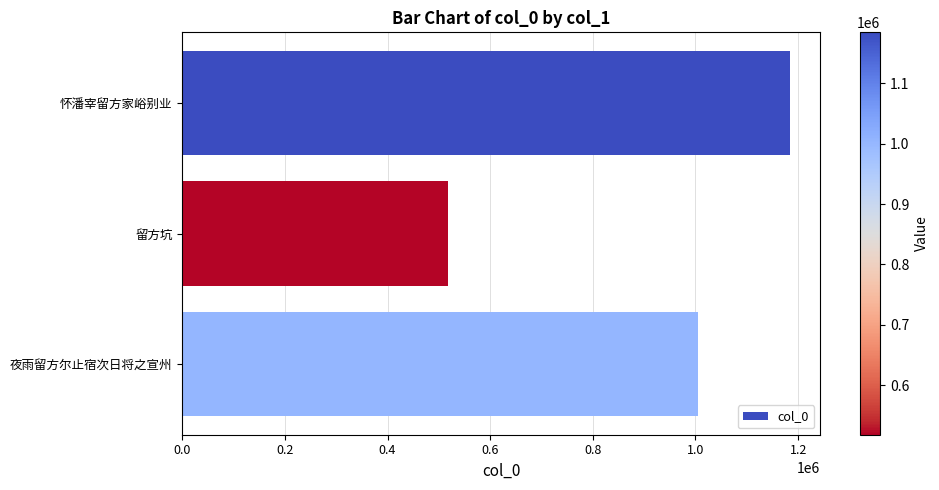

Reading bottom to top, what are all the values shown in this chart?

夜雨留方尔止宿次日将之宣州=1003983	留方坑=518073	怀潘宰留方家峪别业=1184217